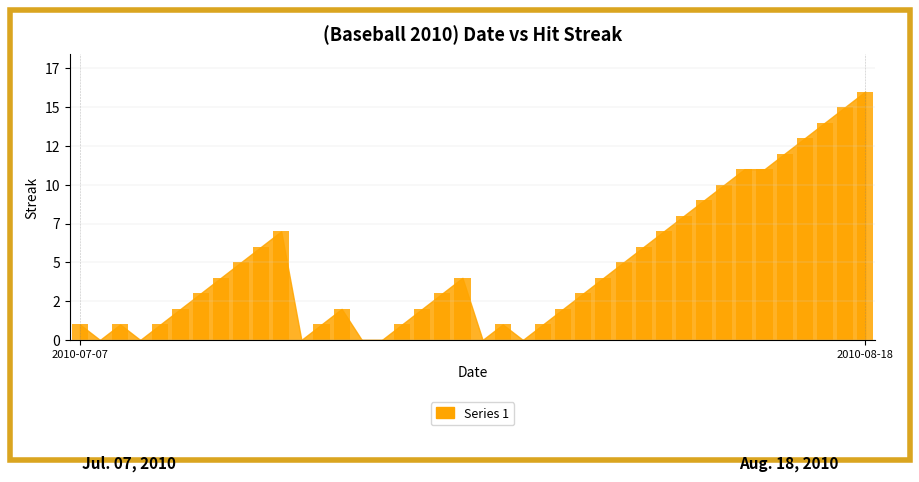

What is the label of the 16th bar from the right?

2010-08-03